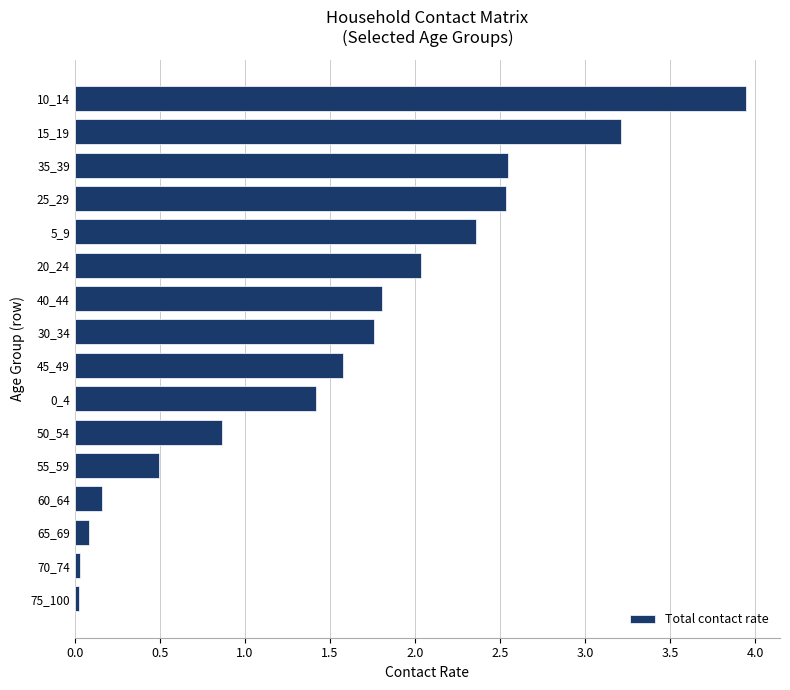

Does the chart contain stacked bars?

No